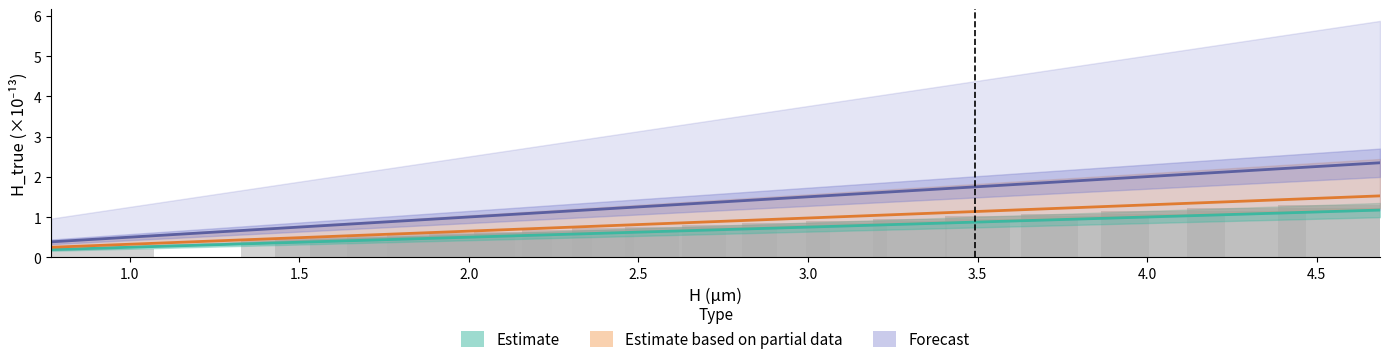

What is the difference between the maximum and minimum values in the H series?

1.3